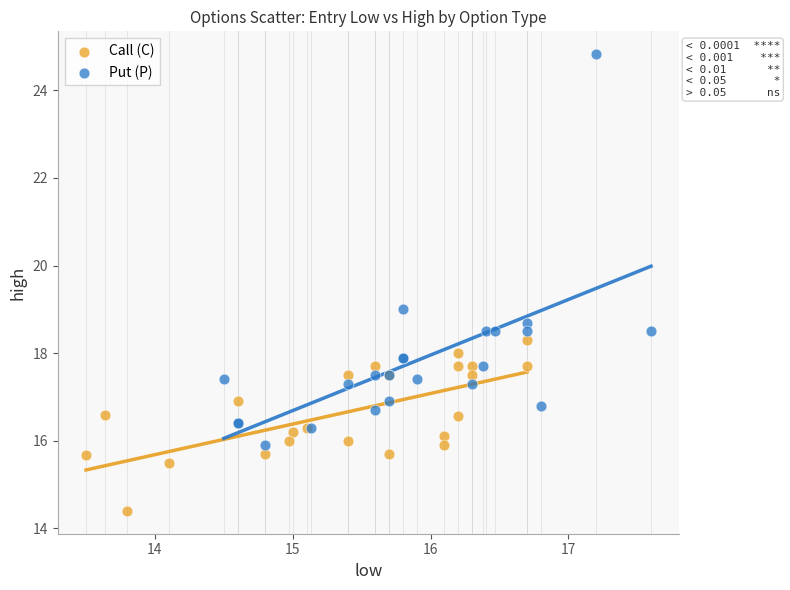

What are all the series names shown in the legend?

Call (C), Put (P)